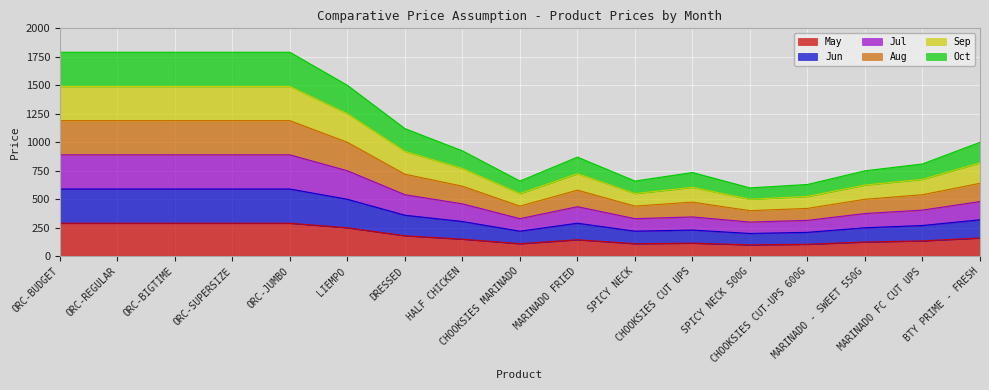

In May, how many points are lower than both neighbors (excluding endpoints)?

3